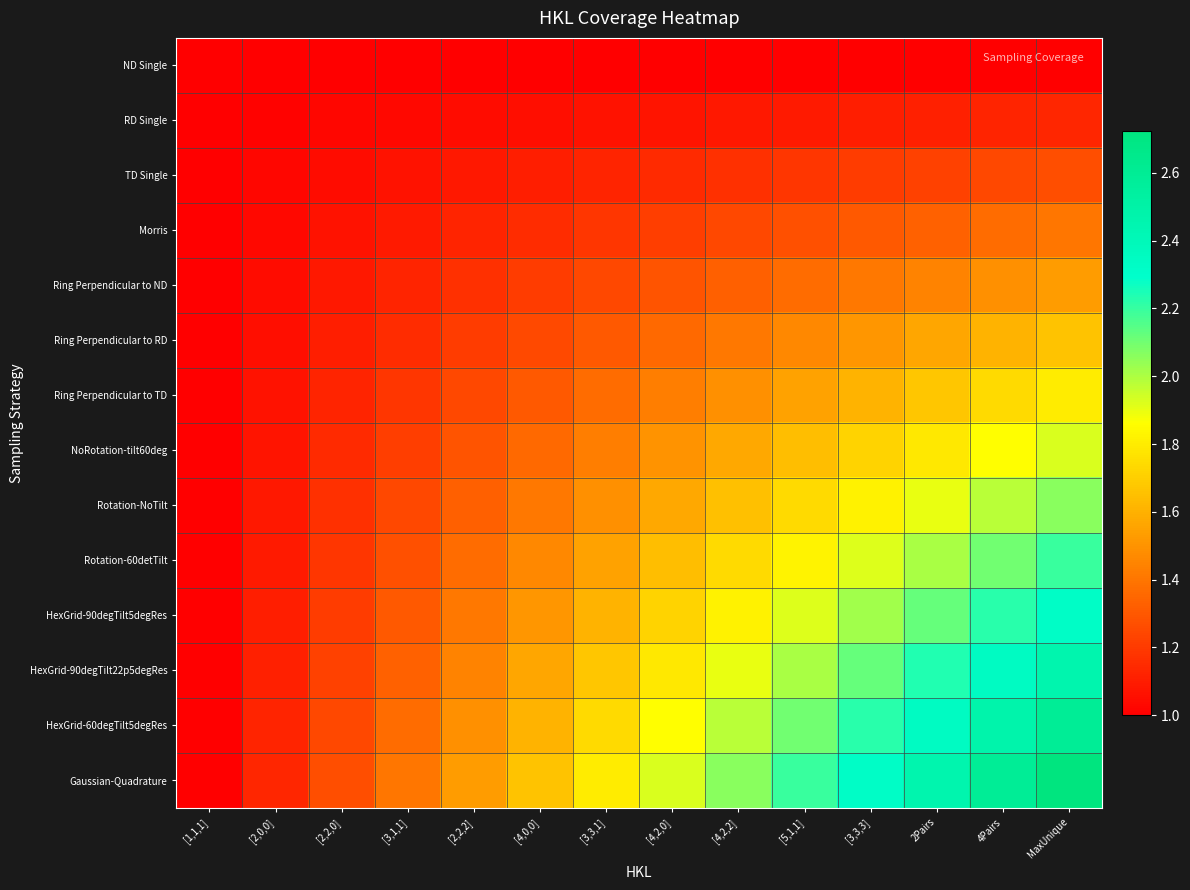

Reading right to left, extract all data points from this chart.

ND Single: MaxUnique=1.0	4Pairs=1.0	2Pairs=1.0	[3,3,3]=1.0	[5,1,1]=1.0	[4,2,2]=1.0	[4,2,0]=1.0	[3,3,1]=1.0	[4,0,0]=1.0	[2,2,2]=1.0	[3,1,1]=1.0	[2,2,0]=1.0	[2,0,0]=1.0	[1,1,1]=1.0
RD Single: MaxUnique=1.1	4Pairs=1.1	2Pairs=1.1	[3,3,3]=1.1	[5,1,1]=1.1	[4,2,2]=1.1	[4,2,0]=1.1	[3,3,1]=1.1	[4,0,0]=1.1	[2,2,2]=1.0	[3,1,1]=1.0	[2,2,0]=1.0	[2,0,0]=1.0	[1,1,1]=1.0
TD Single: MaxUnique=1.3	4Pairs=1.2	2Pairs=1.2	[3,3,3]=1.2	[5,1,1]=1.2	[4,2,2]=1.2	[4,2,0]=1.1	[3,3,1]=1.1	[4,0,0]=1.1	[2,2,2]=1.1	[3,1,1]=1.1	[2,2,0]=1.0	[2,0,0]=1.0	[1,1,1]=1.0
Morris: MaxUnique=1.4	4Pairs=1.4	2Pairs=1.3	[3,3,3]=1.3	[5,1,1]=1.3	[4,2,2]=1.2	[4,2,0]=1.2	[3,3,1]=1.2	[4,0,0]=1.2	[2,2,2]=1.1	[3,1,1]=1.1	[2,2,0]=1.1	[2,0,0]=1.0	[1,1,1]=1.0
Ring Perpendicular to ND: MaxUnique=1.5	4Pairs=1.5	2Pairs=1.4	[3,3,3]=1.4	[5,1,1]=1.4	[4,2,2]=1.3	[4,2,0]=1.3	[3,3,1]=1.2	[4,0,0]=1.2	[2,2,2]=1.2	[3,1,1]=1.1	[2,2,0]=1.1	[2,0,0]=1.0	[1,1,1]=1.0
Ring Perpendicular to RD: MaxUnique=1.7	4Pairs=1.6	2Pairs=1.6	[3,3,3]=1.5	[5,1,1]=1.5	[4,2,2]=1.4	[4,2,0]=1.4	[3,3,1]=1.3	[4,0,0]=1.3	[2,2,2]=1.2	[3,1,1]=1.2	[2,2,0]=1.1	[2,0,0]=1.1	[1,1,1]=1.0
Ring Perpendicular to TD: MaxUnique=1.8	4Pairs=1.7	2Pairs=1.7	[3,3,3]=1.6	[5,1,1]=1.6	[4,2,2]=1.5	[4,2,0]=1.4	[3,3,1]=1.4	[4,0,0]=1.3	[2,2,2]=1.2	[3,1,1]=1.2	[2,2,0]=1.1	[2,0,0]=1.1	[1,1,1]=1.0
NoRotation-tilt60deg: MaxUnique=1.9	4Pairs=1.9	2Pairs=1.8	[3,3,3]=1.7	[5,1,1]=1.6	[4,2,2]=1.6	[4,2,0]=1.5	[3,3,1]=1.4	[4,0,0]=1.4	[2,2,2]=1.3	[3,1,1]=1.2	[2,2,0]=1.1	[2,0,0]=1.1	[1,1,1]=1.0
Rotation-NoTilt: MaxUnique=2.1	4Pairs=2.0	2Pairs=1.9	[3,3,3]=1.8	[5,1,1]=1.7	[4,2,2]=1.7	[4,2,0]=1.6	[3,3,1]=1.5	[4,0,0]=1.4	[2,2,2]=1.3	[3,1,1]=1.2	[2,2,0]=1.2	[2,0,0]=1.1	[1,1,1]=1.0
Rotation-60detTilt: MaxUnique=2.2	4Pairs=2.1	2Pairs=2.0	[3,3,3]=1.9	[5,1,1]=1.8	[4,2,2]=1.7	[4,2,0]=1.6	[3,3,1]=1.6	[4,0,0]=1.5	[2,2,2]=1.4	[3,1,1]=1.3	[2,2,0]=1.2	[2,0,0]=1.1	[1,1,1]=1.0
HexGrid-90degTilt5degRes: MaxUnique=2.3	4Pairs=2.2	2Pairs=2.1	[3,3,3]=2.0	[5,1,1]=1.9	[4,2,2]=1.8	[4,2,0]=1.7	[3,3,1]=1.6	[4,0,0]=1.5	[2,2,2]=1.4	[3,1,1]=1.3	[2,2,0]=1.2	[2,0,0]=1.1	[1,1,1]=1.0
HexGrid-90degTilt22p5degRes: MaxUnique=2.5	4Pairs=2.3	2Pairs=2.2	[3,3,3]=2.1	[5,1,1]=2.0	[4,2,2]=1.9	[4,2,0]=1.8	[3,3,1]=1.7	[4,0,0]=1.6	[2,2,2]=1.4	[3,1,1]=1.3	[2,2,0]=1.2	[2,0,0]=1.1	[1,1,1]=1.0
HexGrid-60degTilt5degRes: MaxUnique=2.6	4Pairs=2.5	2Pairs=2.3	[3,3,3]=2.2	[5,1,1]=2.1	[4,2,2]=2.0	[4,2,0]=1.9	[3,3,1]=1.7	[4,0,0]=1.6	[2,2,2]=1.5	[3,1,1]=1.4	[2,2,0]=1.2	[2,0,0]=1.1	[1,1,1]=1.0
Gaussian-Quadrature: MaxUnique=2.7	4Pairs=2.6	2Pairs=2.5	[3,3,3]=2.3	[5,1,1]=2.2	[4,2,2]=2.1	[4,2,0]=1.9	[3,3,1]=1.8	[4,0,0]=1.7	[2,2,2]=1.5	[3,1,1]=1.4	[2,2,0]=1.3	[2,0,0]=1.1	[1,1,1]=1.0